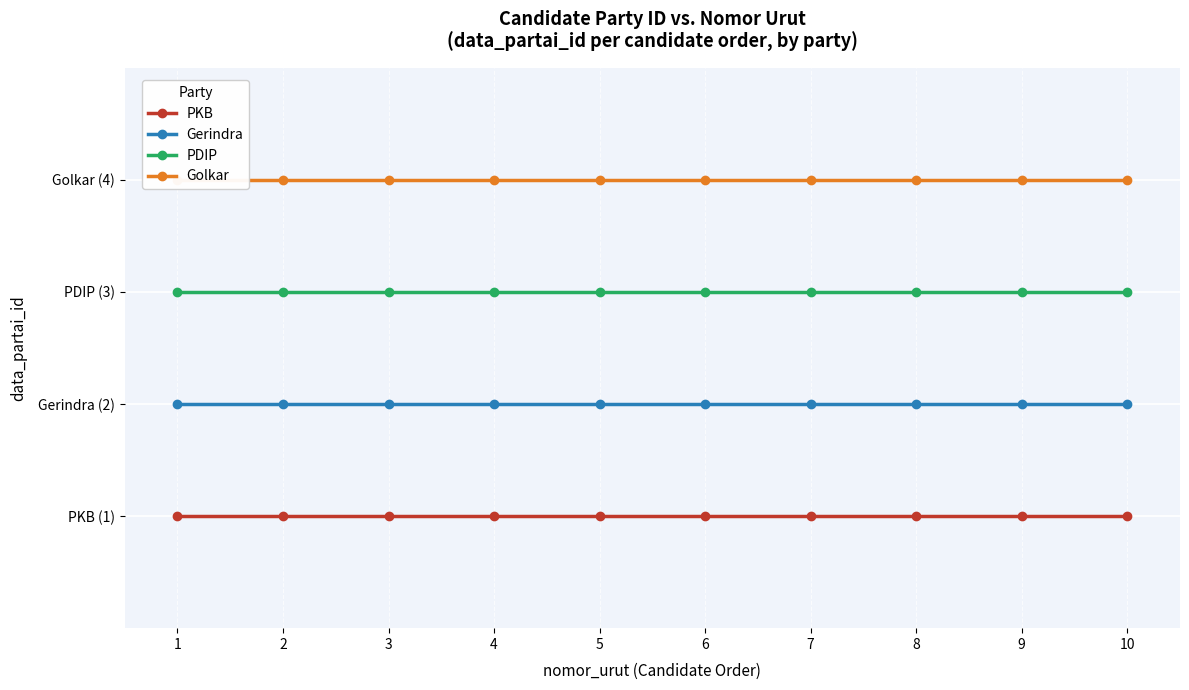

True or false: Gerindra and Golkar cross at least once.

False